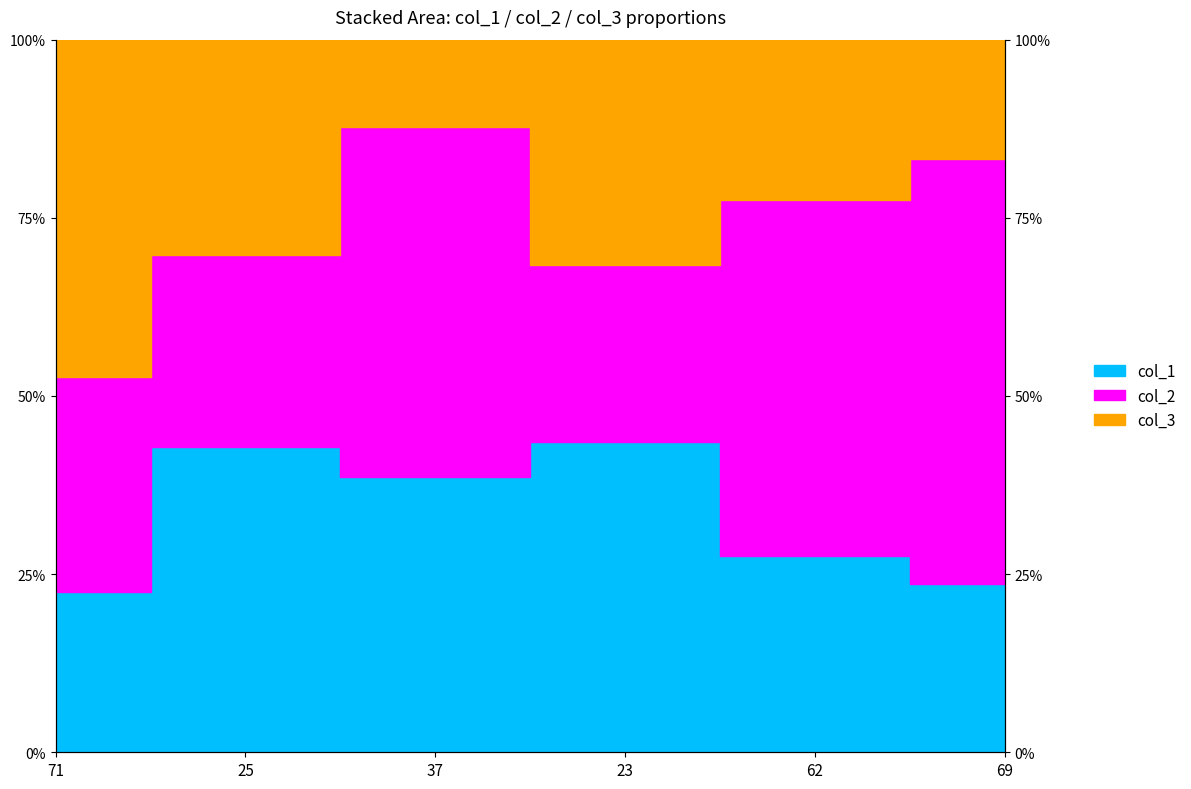

What is the sum of the col_1_line values at 71 and 62?

50.0